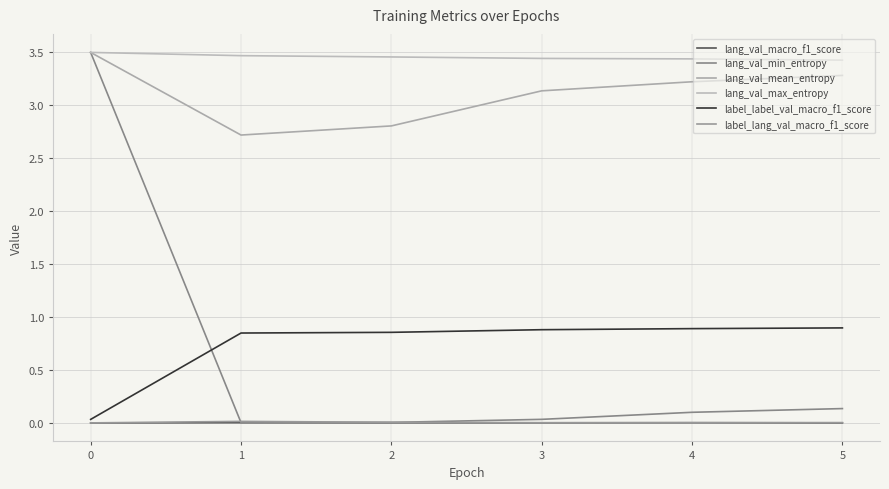

Which series changed the most between 3 and 4?

lang_val_mean_entropy